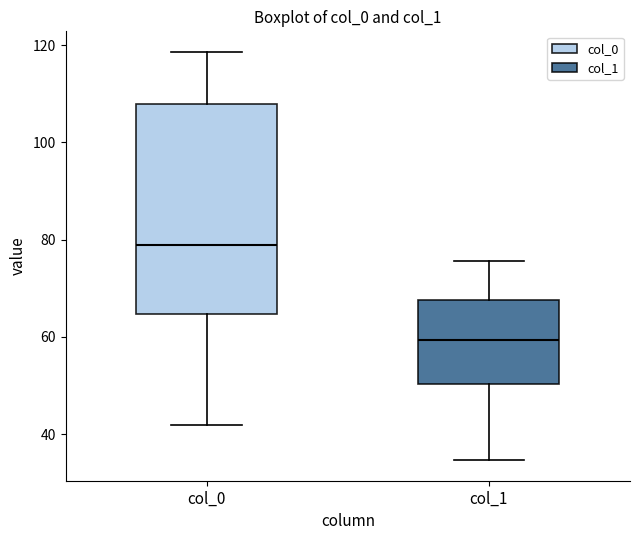

Where is the upper edge of the box for col_0 on the y-axis? The values are not printed on the chart, so give them approximately, as read against the axis.

108